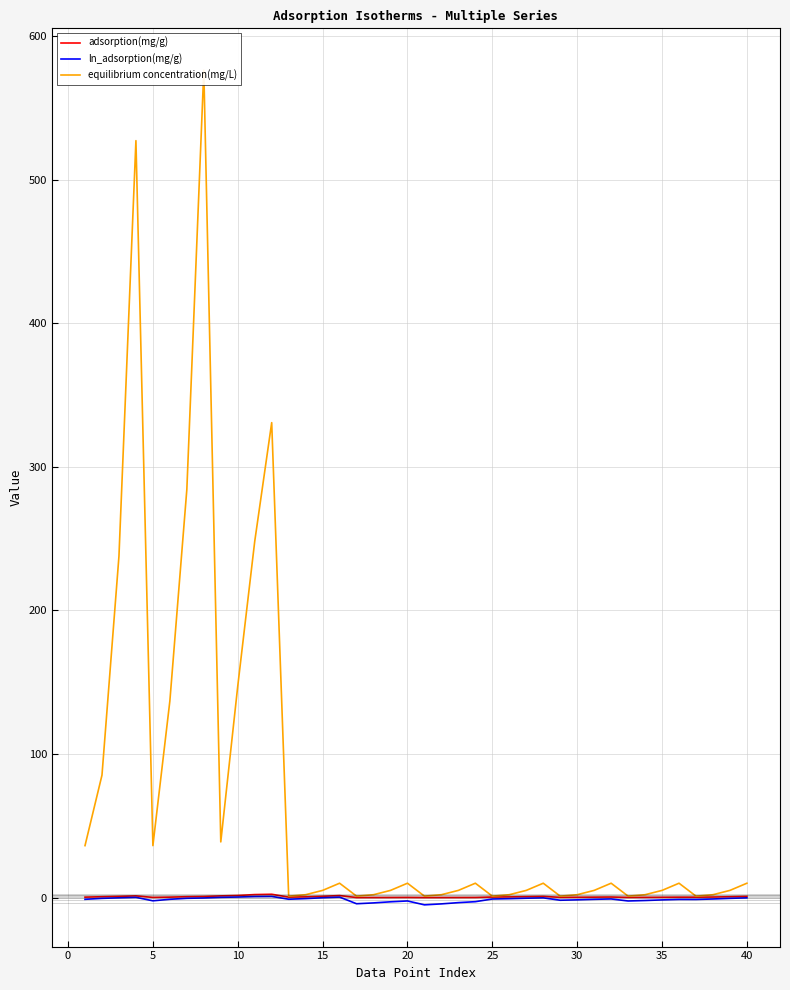

What are all the series names shown in the legend?

adsorption(mg/g), ln_adsorption(mg/g), equilibrium concentration(mg/L)